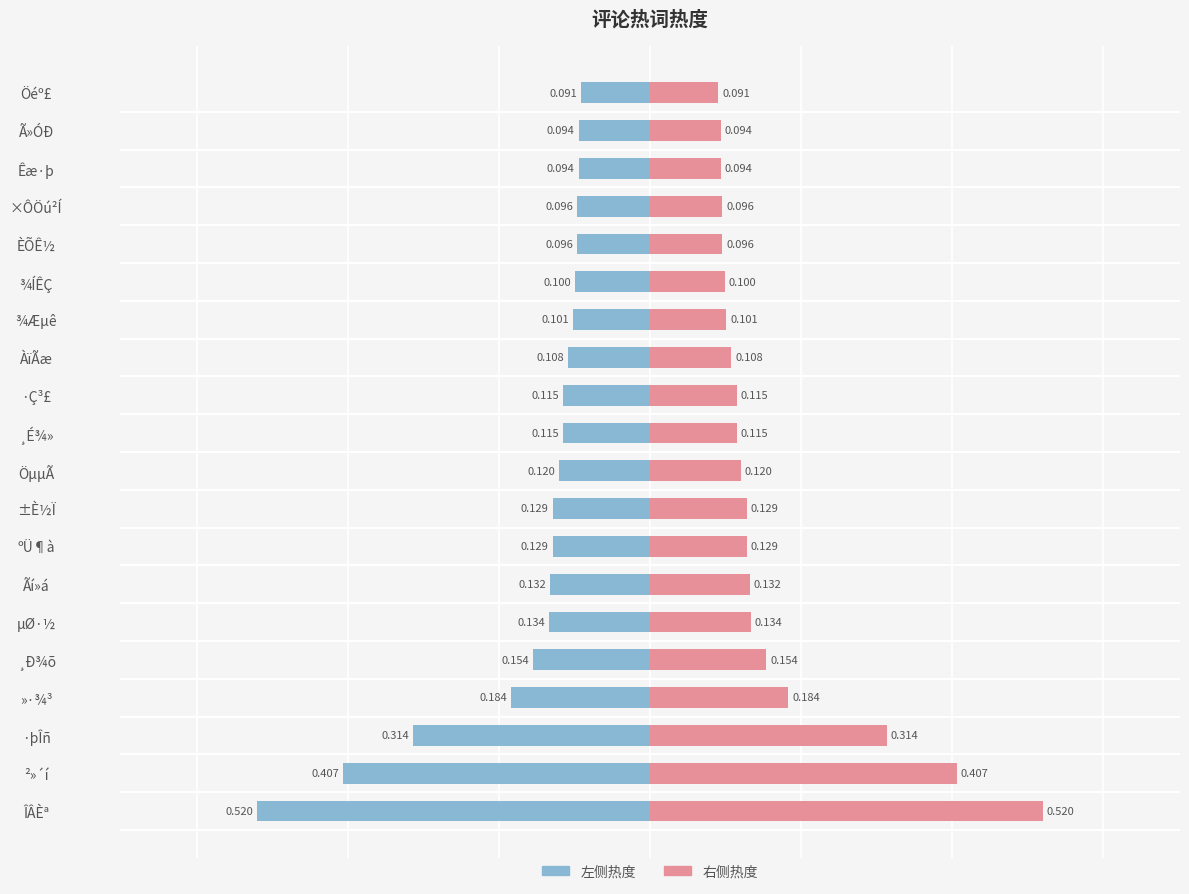

What are all the series names shown in the legend?

热度(左), 热度(右)